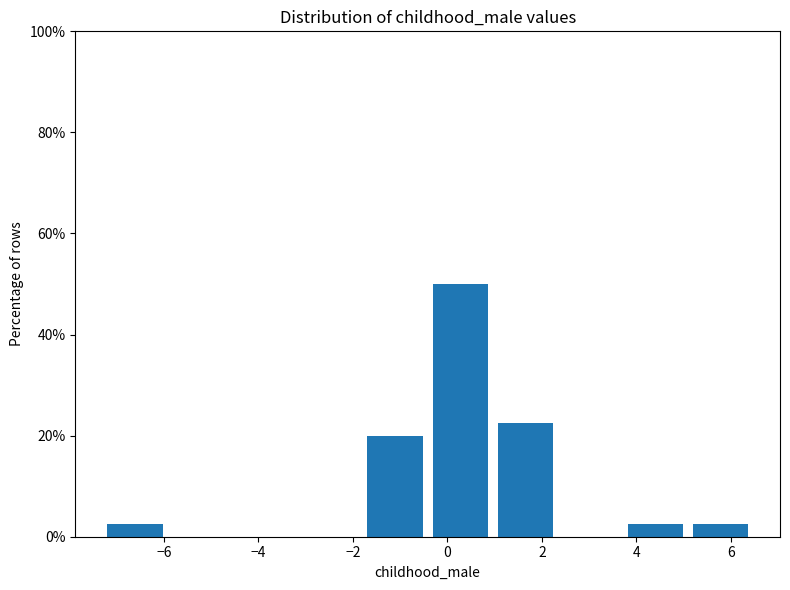

Reading left to right, list every bar in this chart as the range it spans on the x-axis followed by its height. Neither the bar edges nor the heights are printed on the chart, so give them approximately, as read against the axes.

-7.2 to -6.0: 2
-6.0 to -4.6: 0
-4.6 to -3.2: 0
-3.2 to -1.8: 0
-1.8 to -0.4: 20
-0.4 to 1.0: 50
1.0 to 2.4: 22
2.4 to 3.8: 0
3.8 to 5.0: 2
5.0 to 6.4: 2